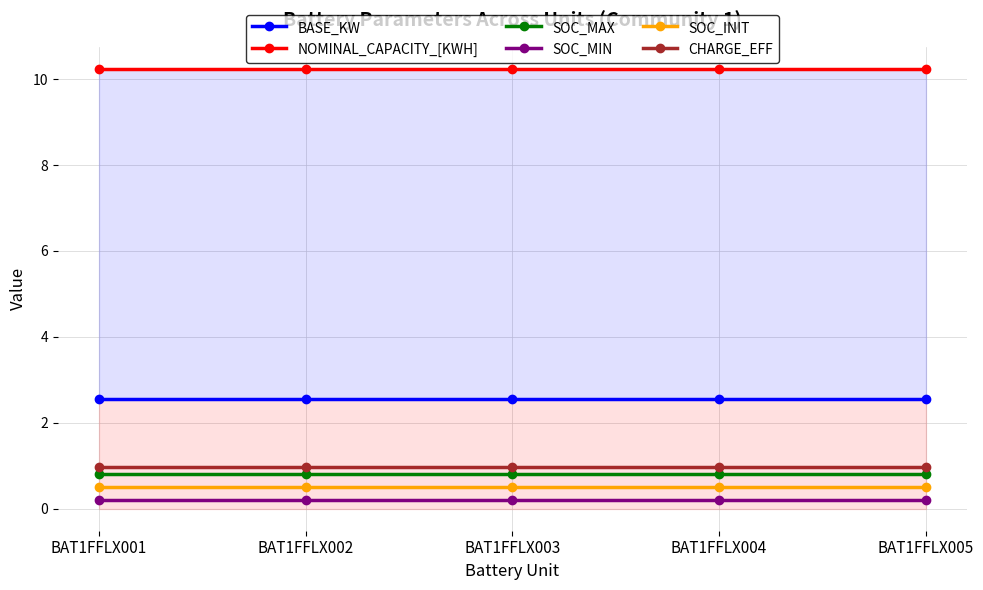

Is it true that CHARGE_EFF equals 0.2 at BAT1FFLX005?

False